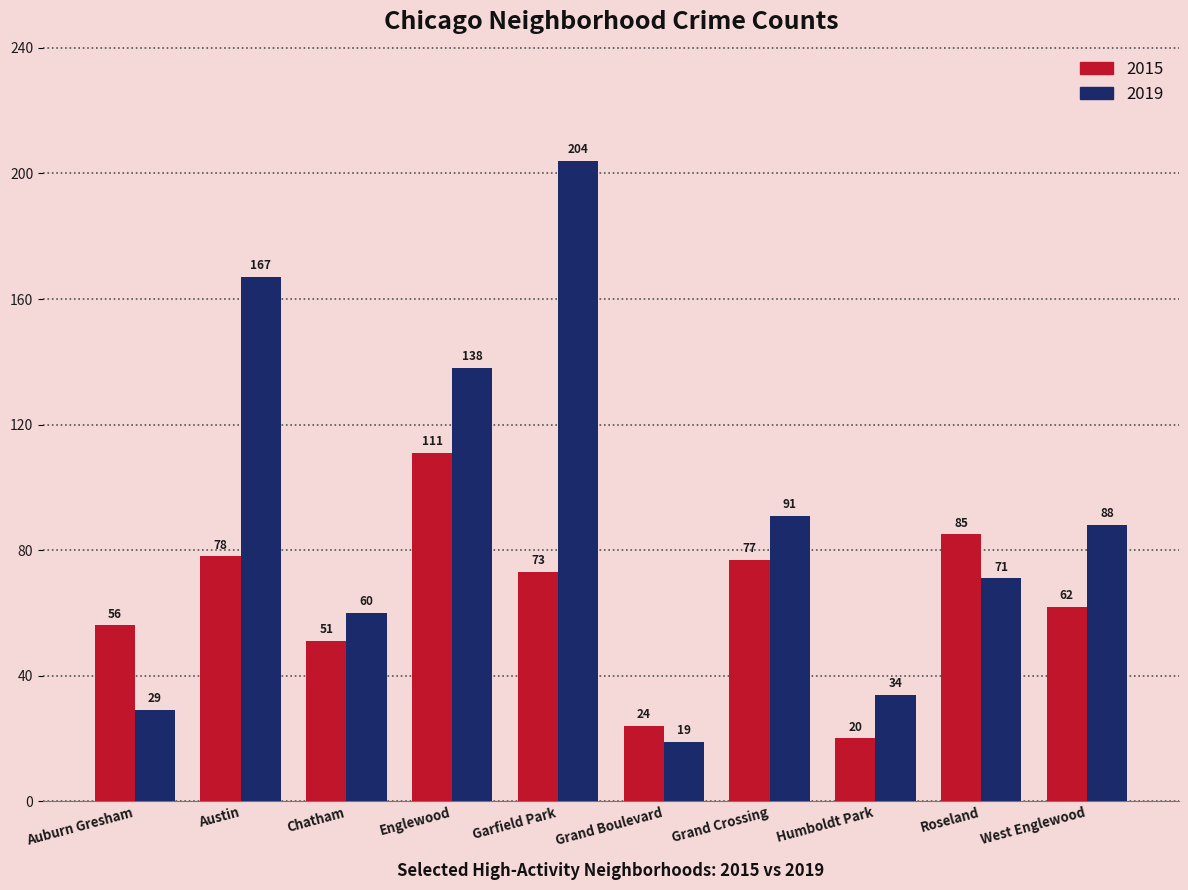

What position from the left is West Englewood?

10